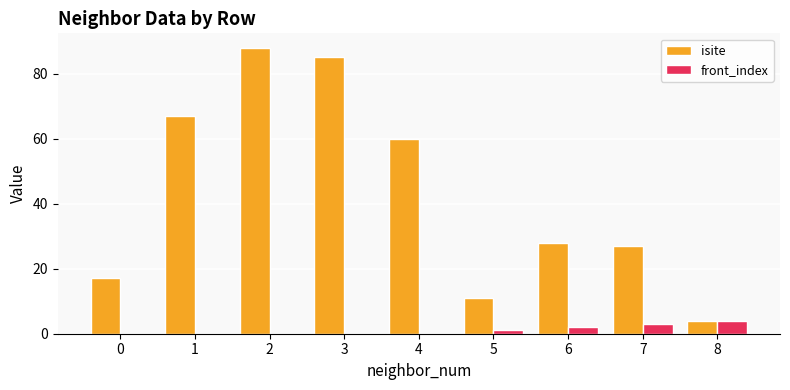

Reading left to right, what are all the values shown in this chart?

isite: 17	67	88	85	60	11	28	27	4
front_index: 0	0	0	0	0	1	2	3	4